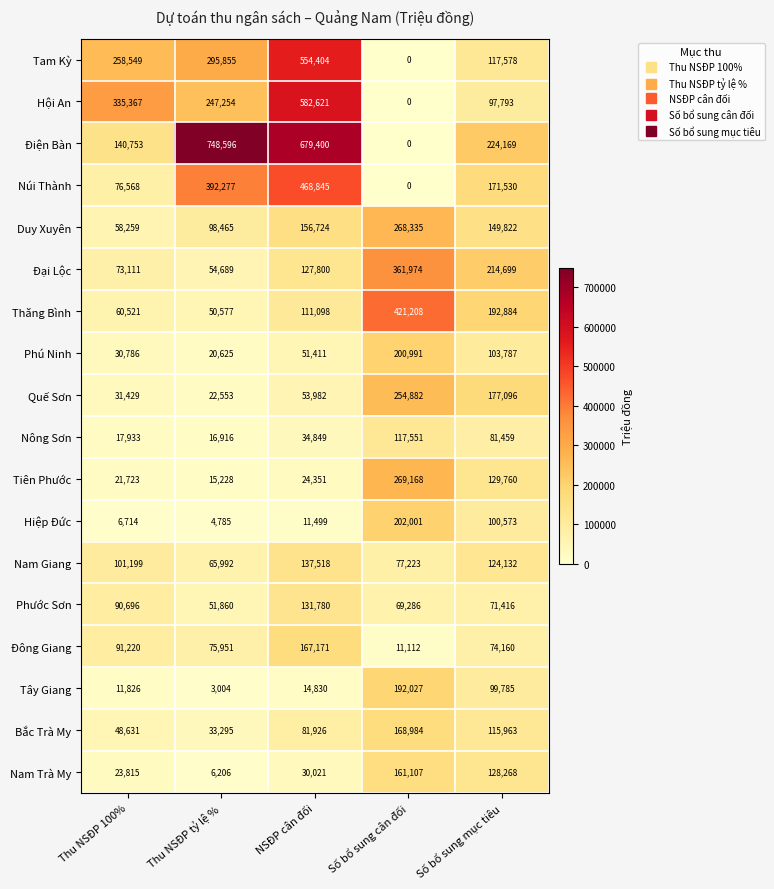

Which category has the highest value across all series?

Thu NSĐP tỷ lệ %